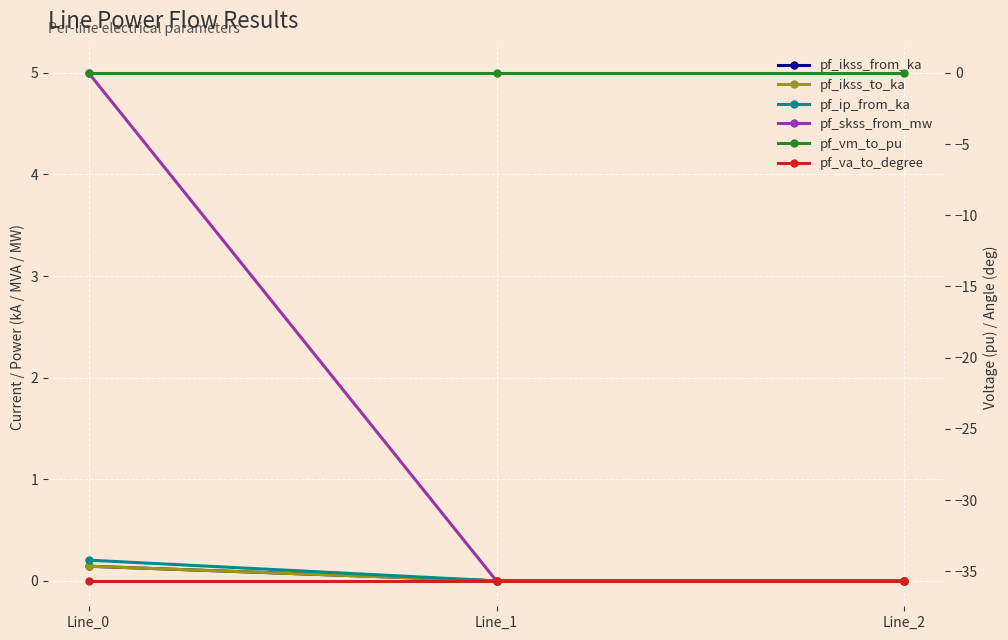

At which category is the sum across all series the highest?

Line_0